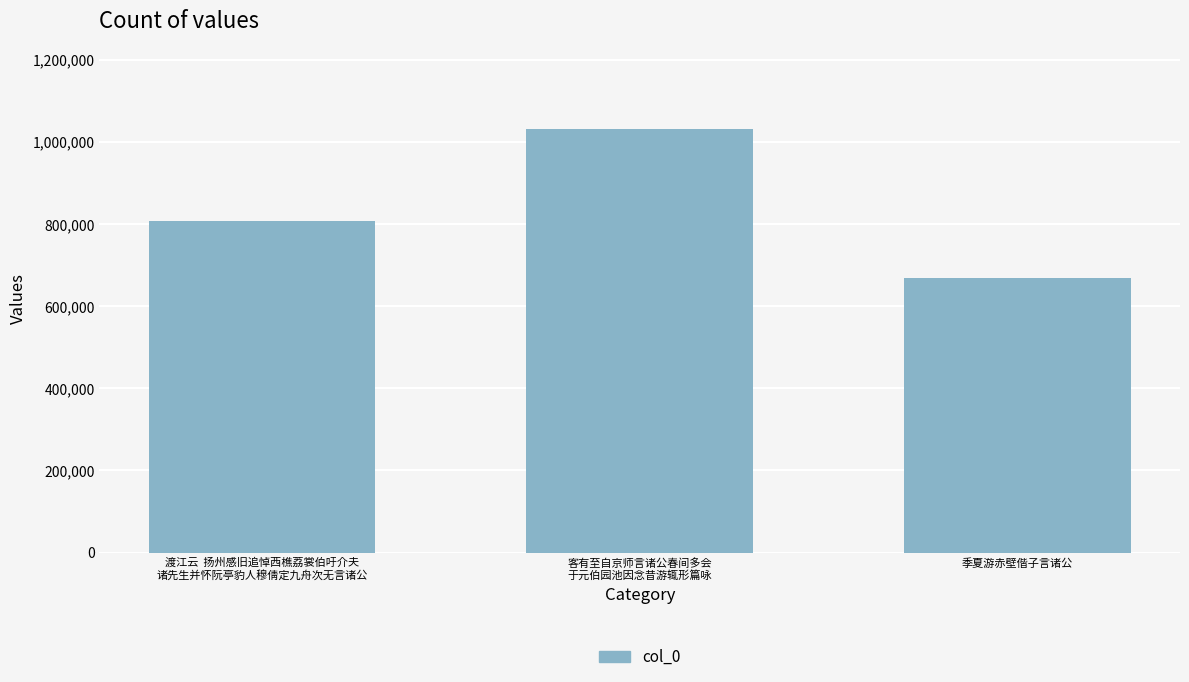

Read the value at 客有至自京师言诸公春间多会
于元伯园池因念昔游辄形篇咏, to the nearest 10.

1031240